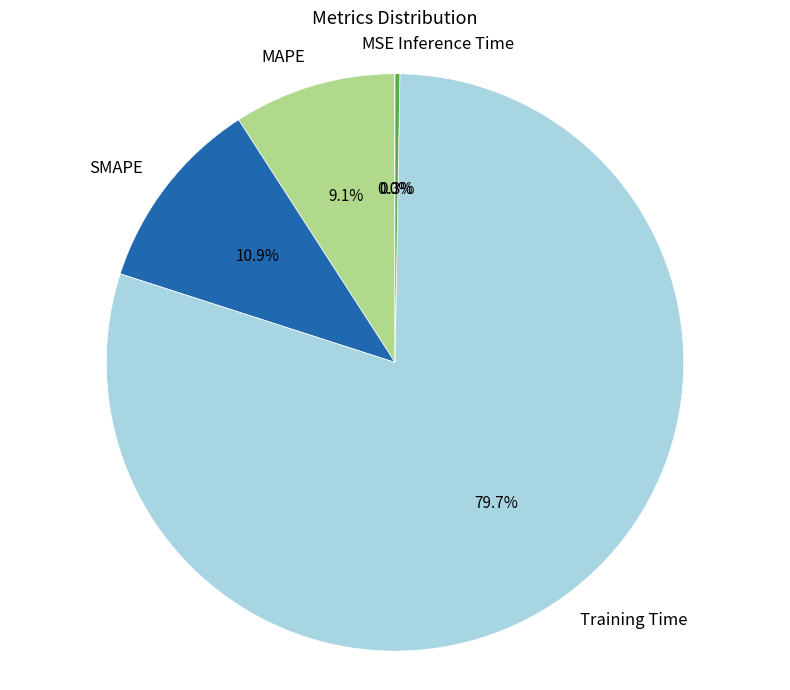

What percentage is NOT represented by SMAPE?

89.1%